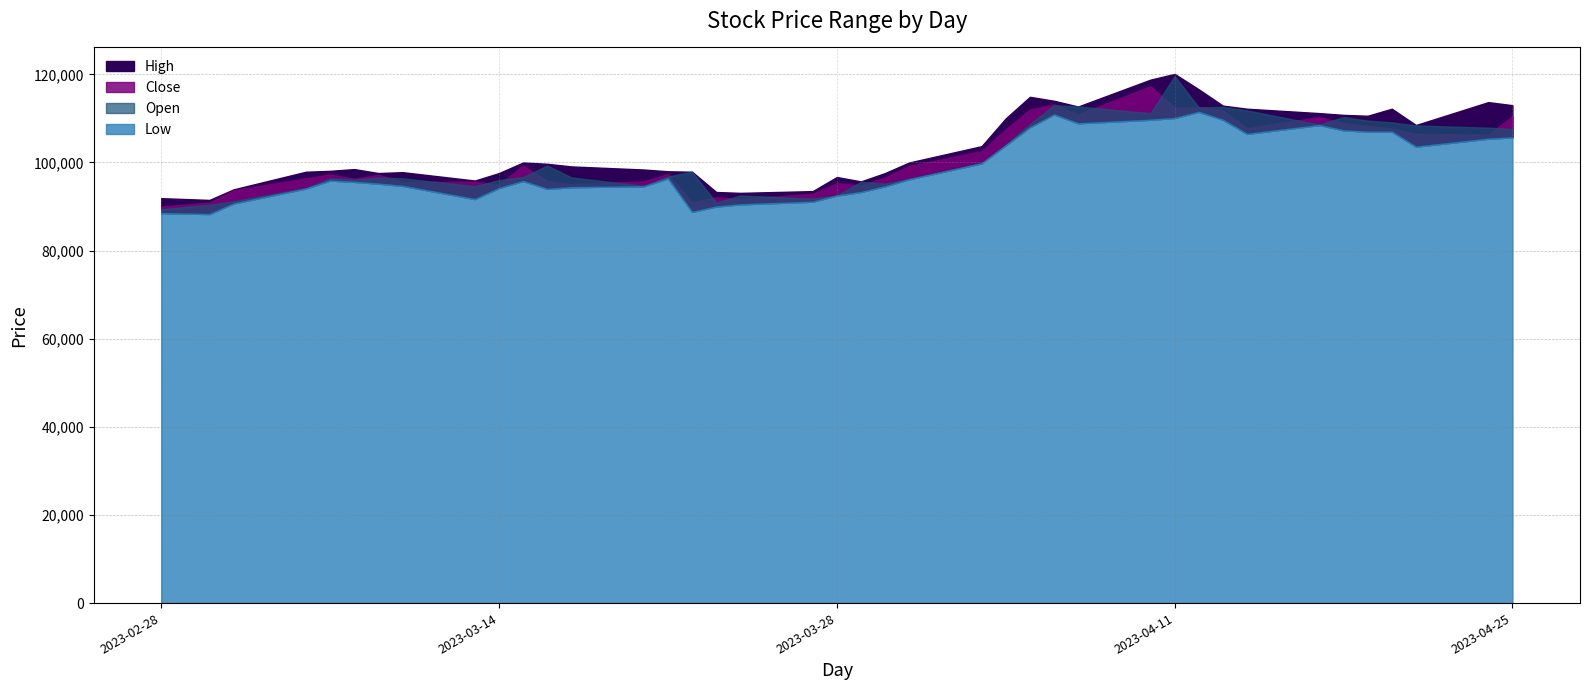

How many interior local peaks does the Close series have?

10